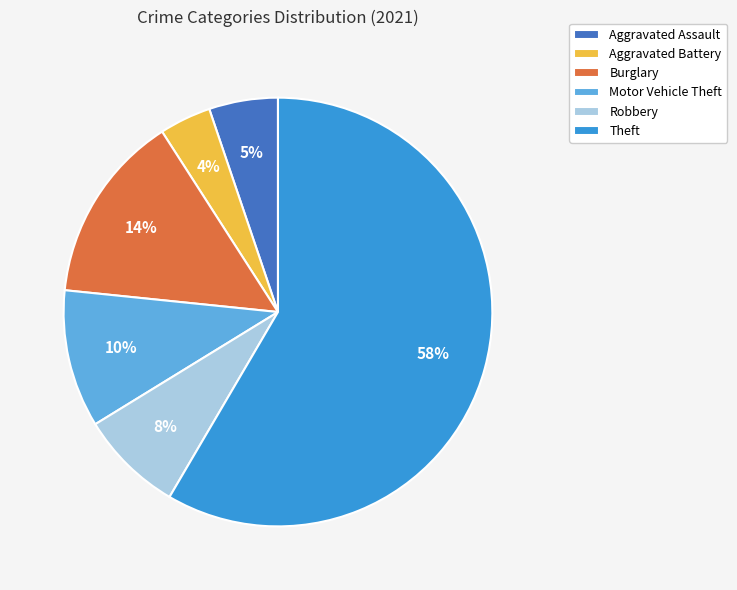

Between Motor Vehicle Theft and Theft, which is larger?

Theft